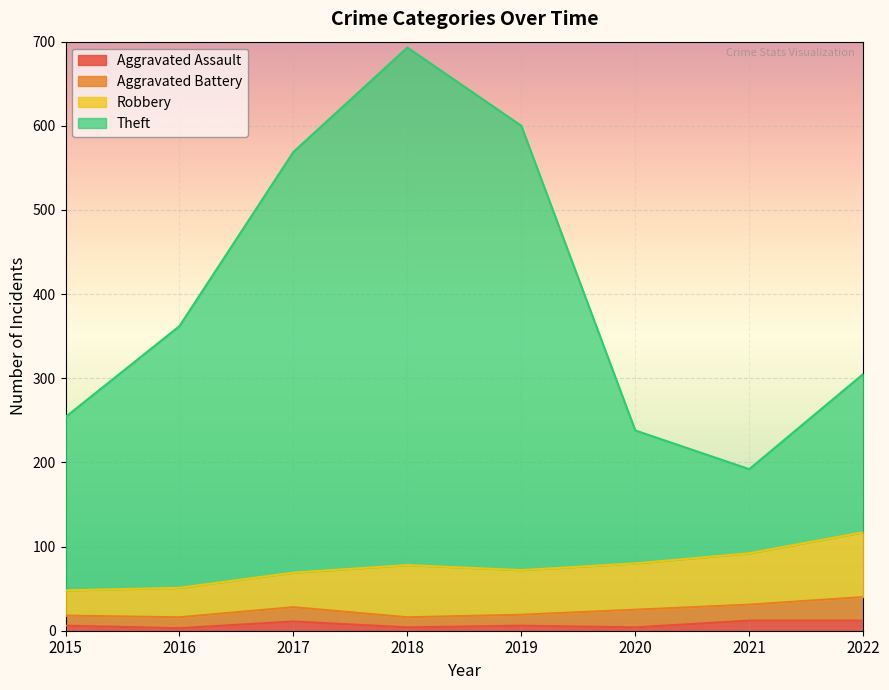

What is the lowest value of the Theft series?

192